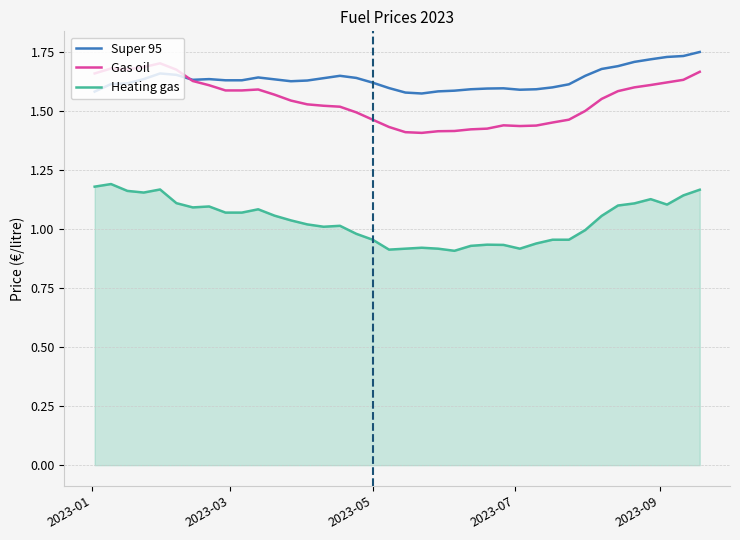

True or false: Heating gas and Super 95 cross at least once.

False